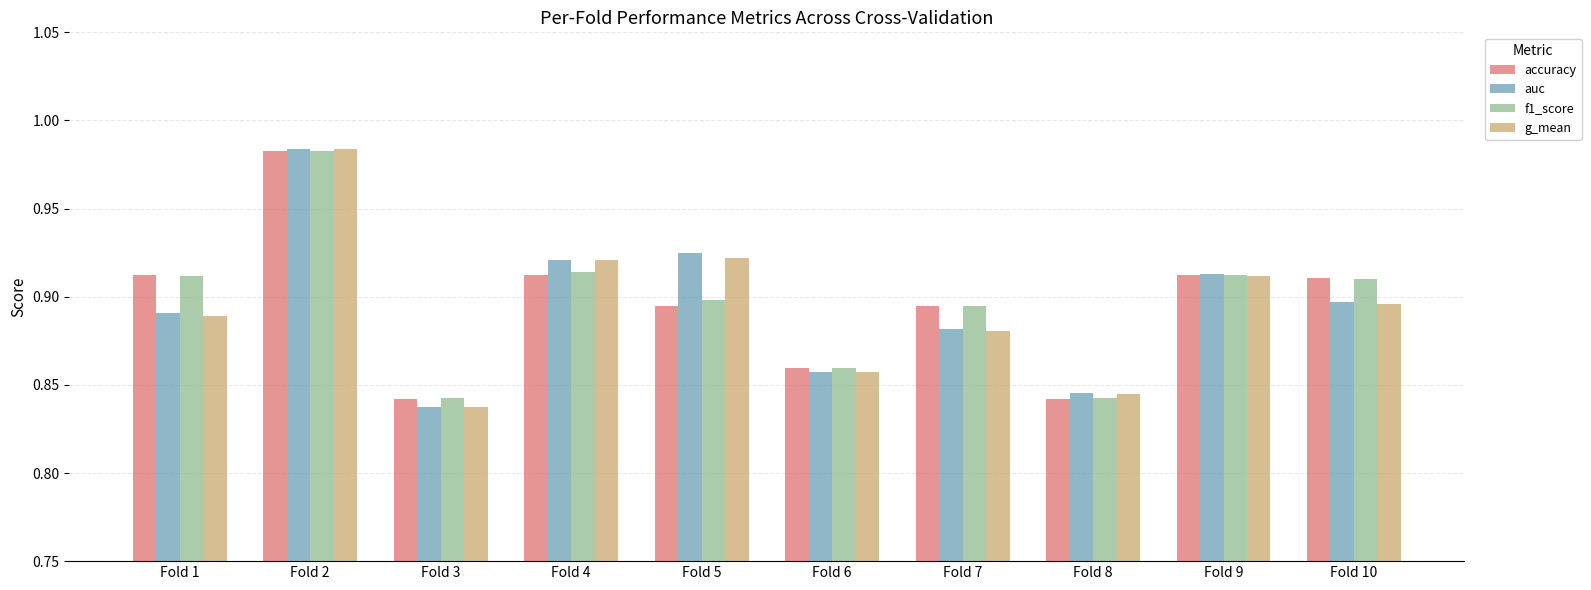

Between Fold 1 and Fold 2, which series saw the biggest shift?

g_mean